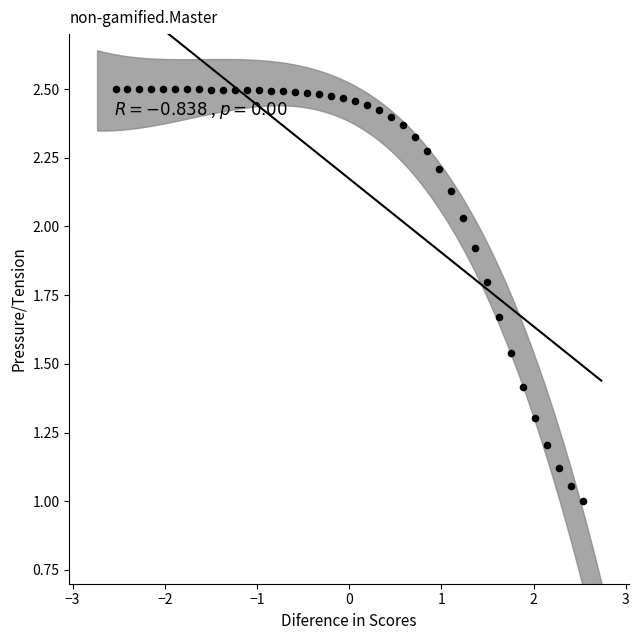

What is the range of X values (max minus min)?

5.1